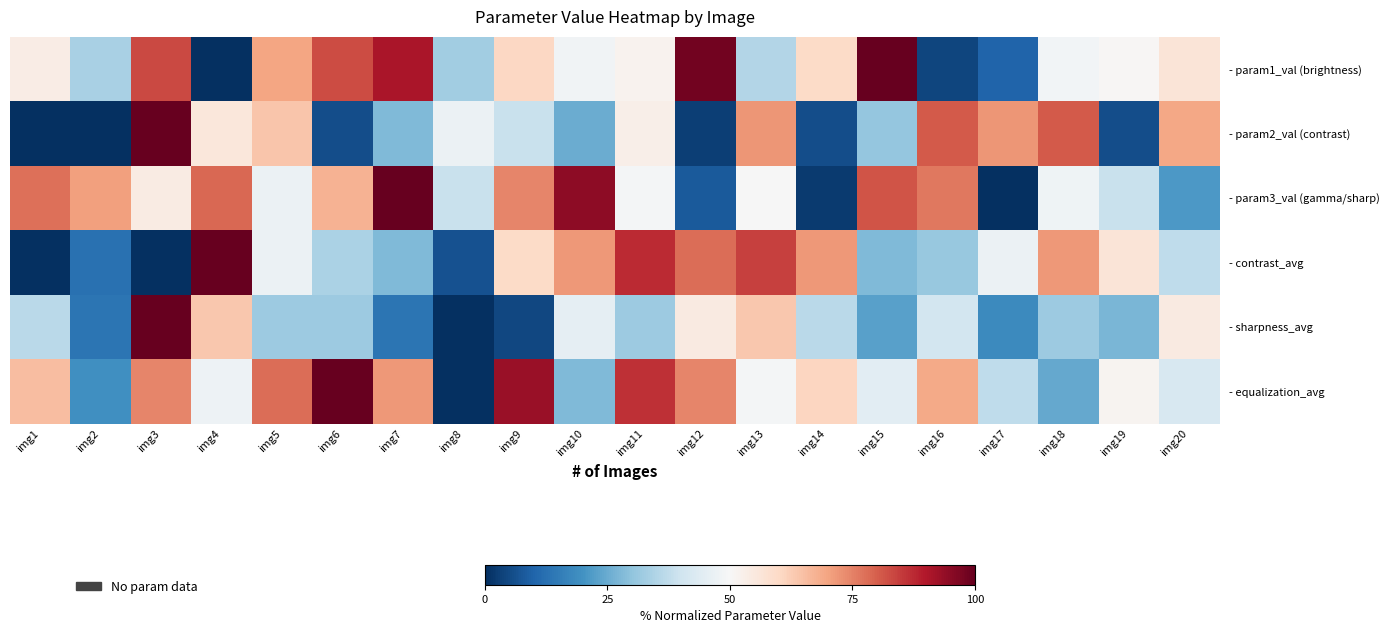

True or false: - contrast_avg has a value of 78.1 at img12.

True